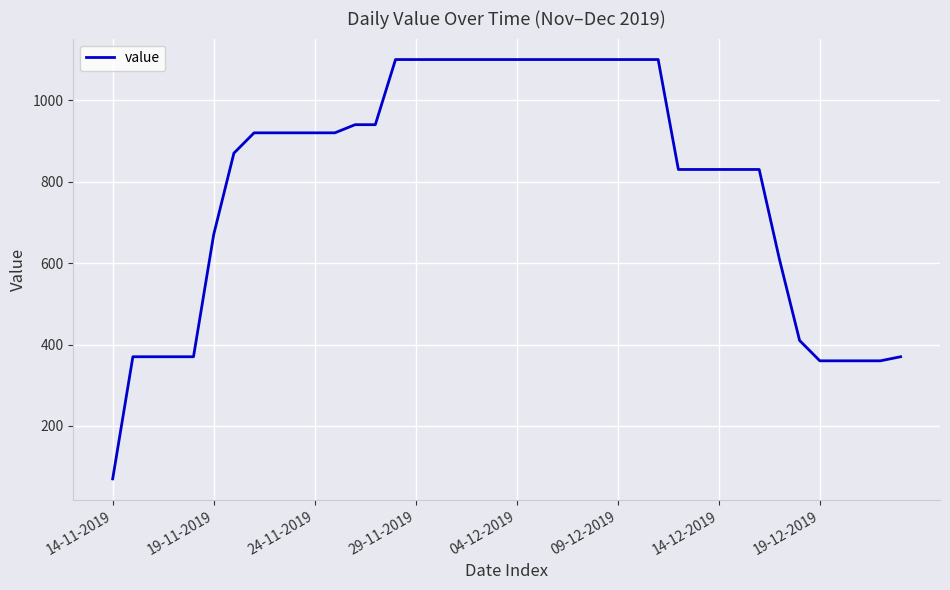

What is the difference between the maximum and minimum values?

1030